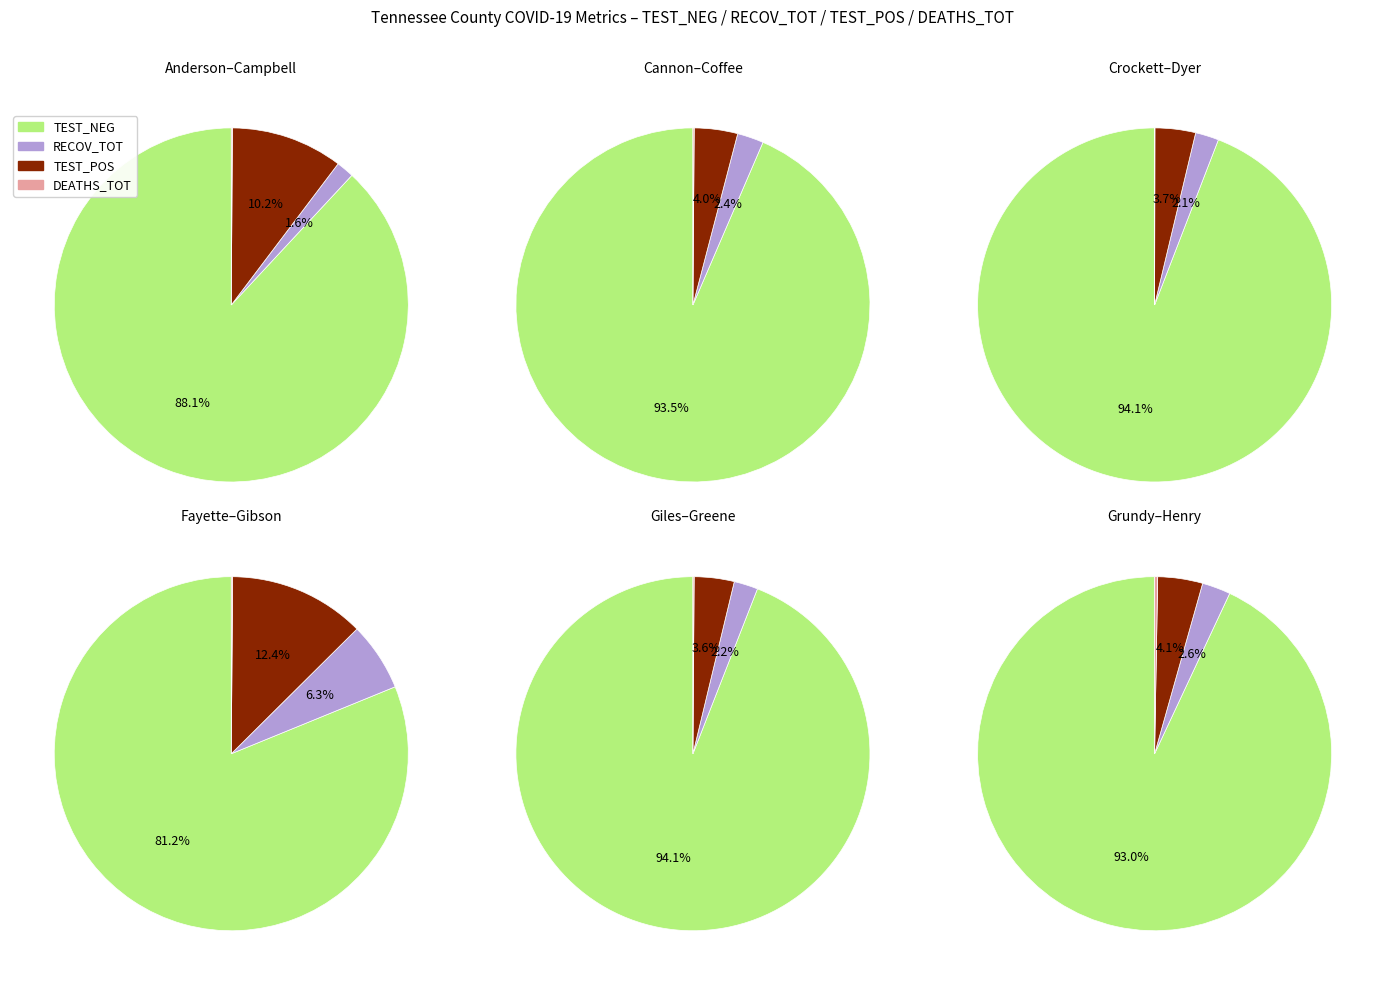

What is the spread (max minus min) of values at Gibson?

1031